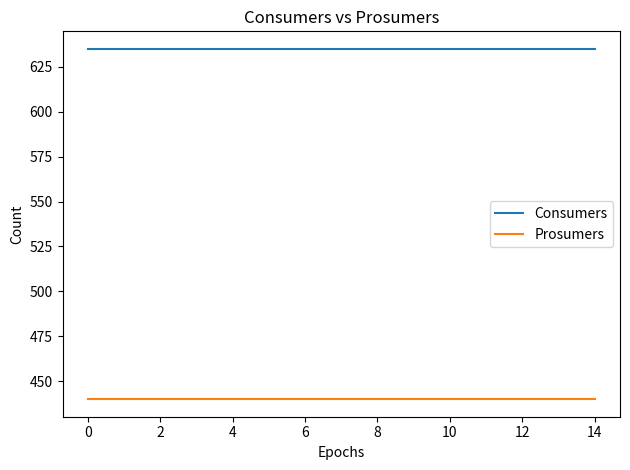

Rank the series by their average value, from highest to lowest.

Consumers, Prosumers